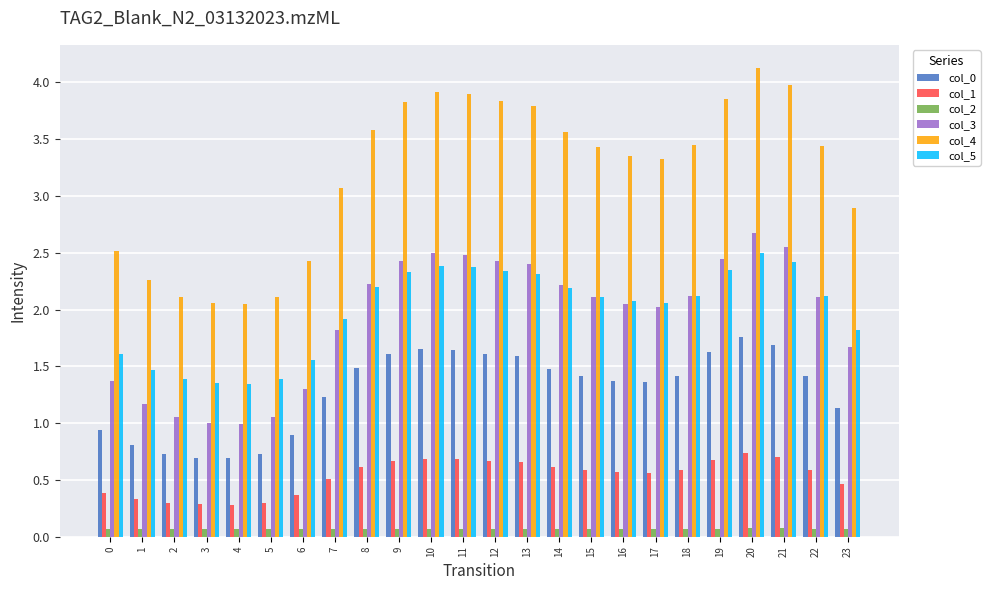

How many distinct data groups are displayed?

6